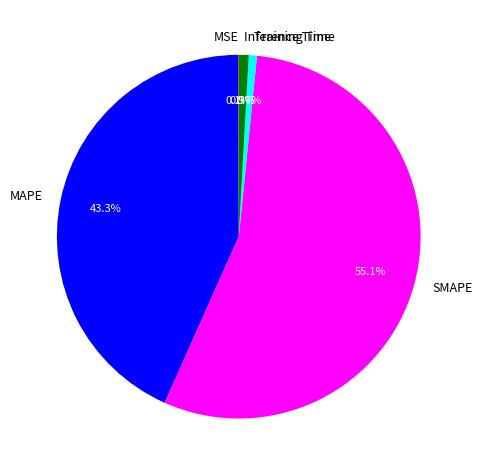

Do SMAPE and Training Time together represent more than half of the pie?

Yes